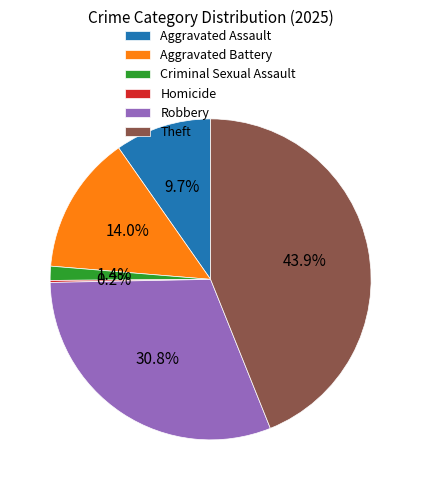

To the nearest percent, what percentage of the pie is Criminal Sexual Assault?

1%